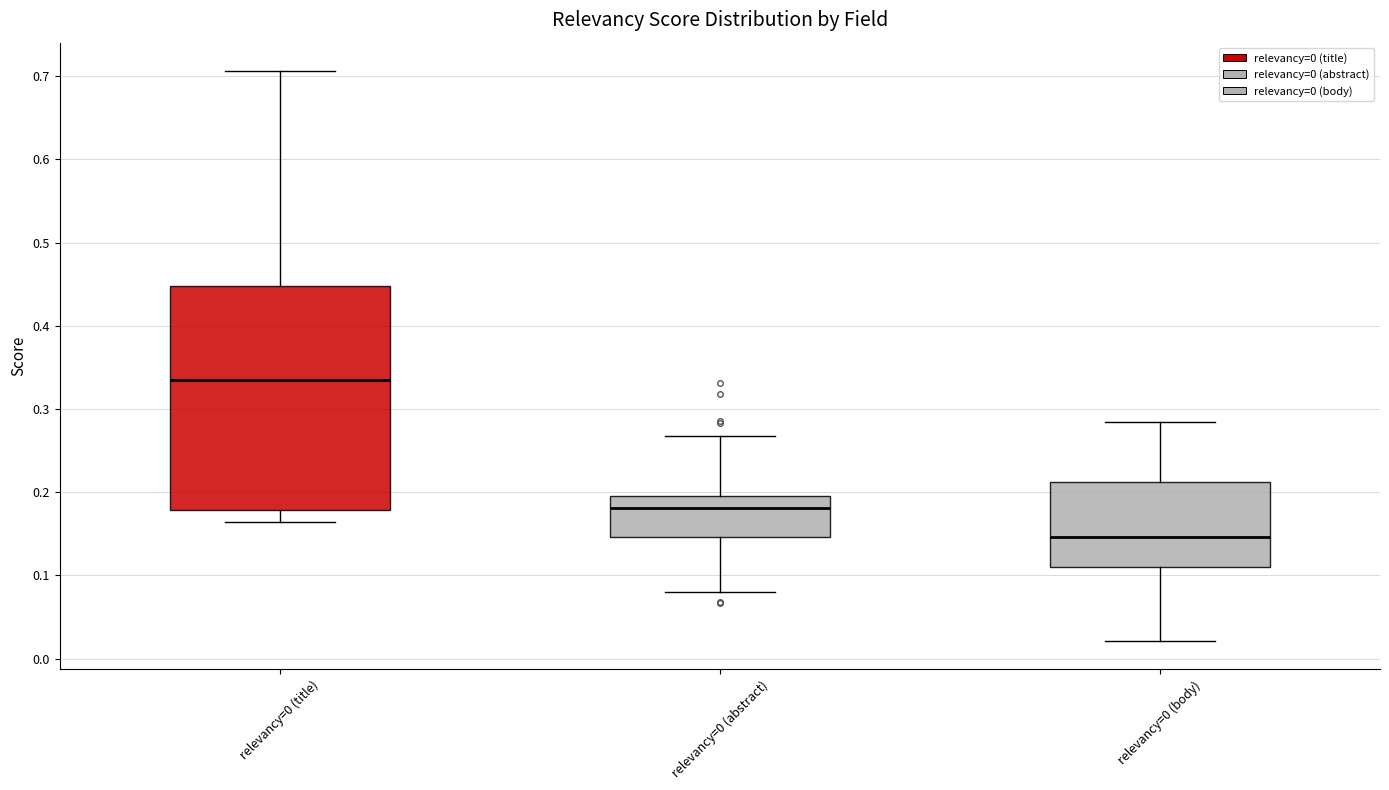

Comparing the boxes themselves (not the whiskers), which one is the tallest?

relevancy=0 (title)